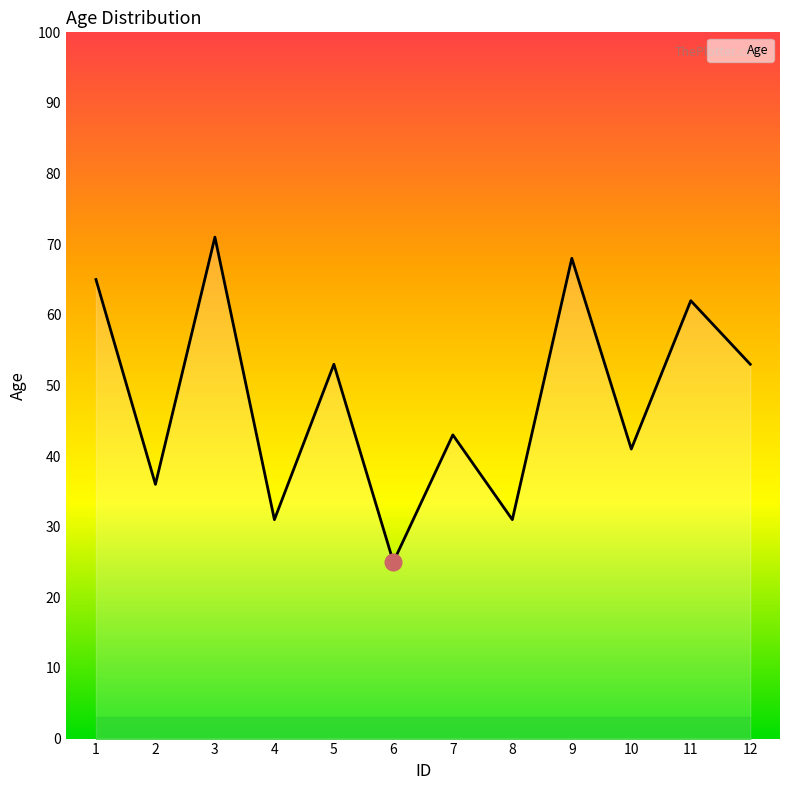

Where is the first local minimum?

2